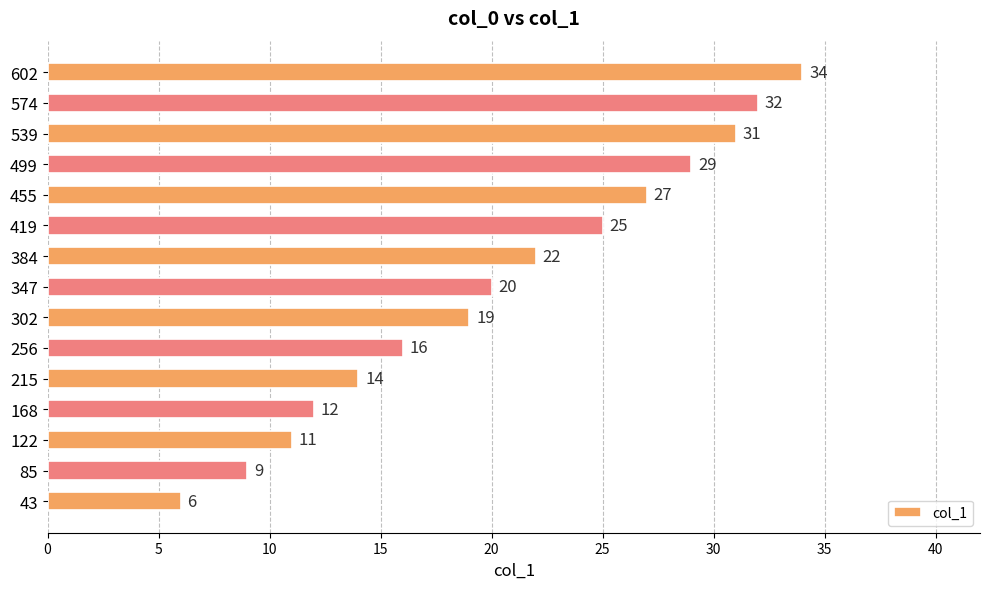

What is the maximum value shown in the chart?

34